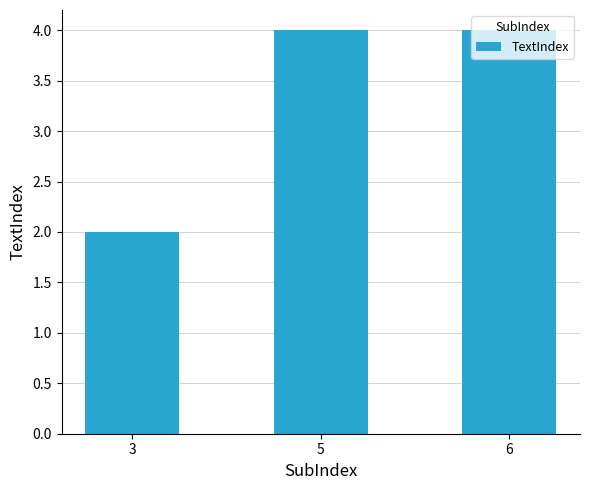

What is the sum of the values at 5 and 3?

6